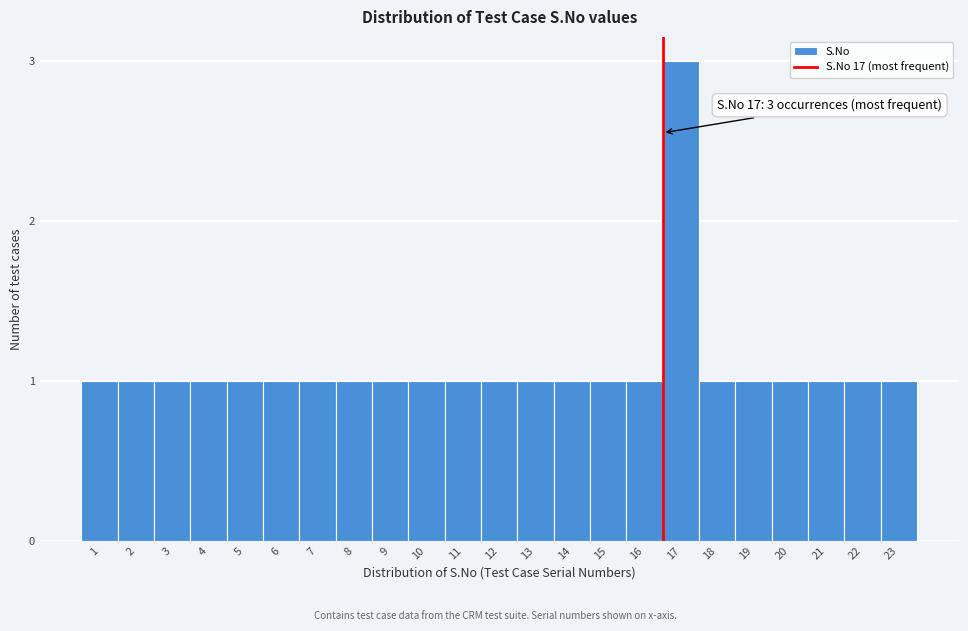

Reading left to right, transcribe all the data shown in this chart.

1	1	1	1	1	1	1	1	1	1	1	1	1	1	1	1	3	1	1	1	1	1	1